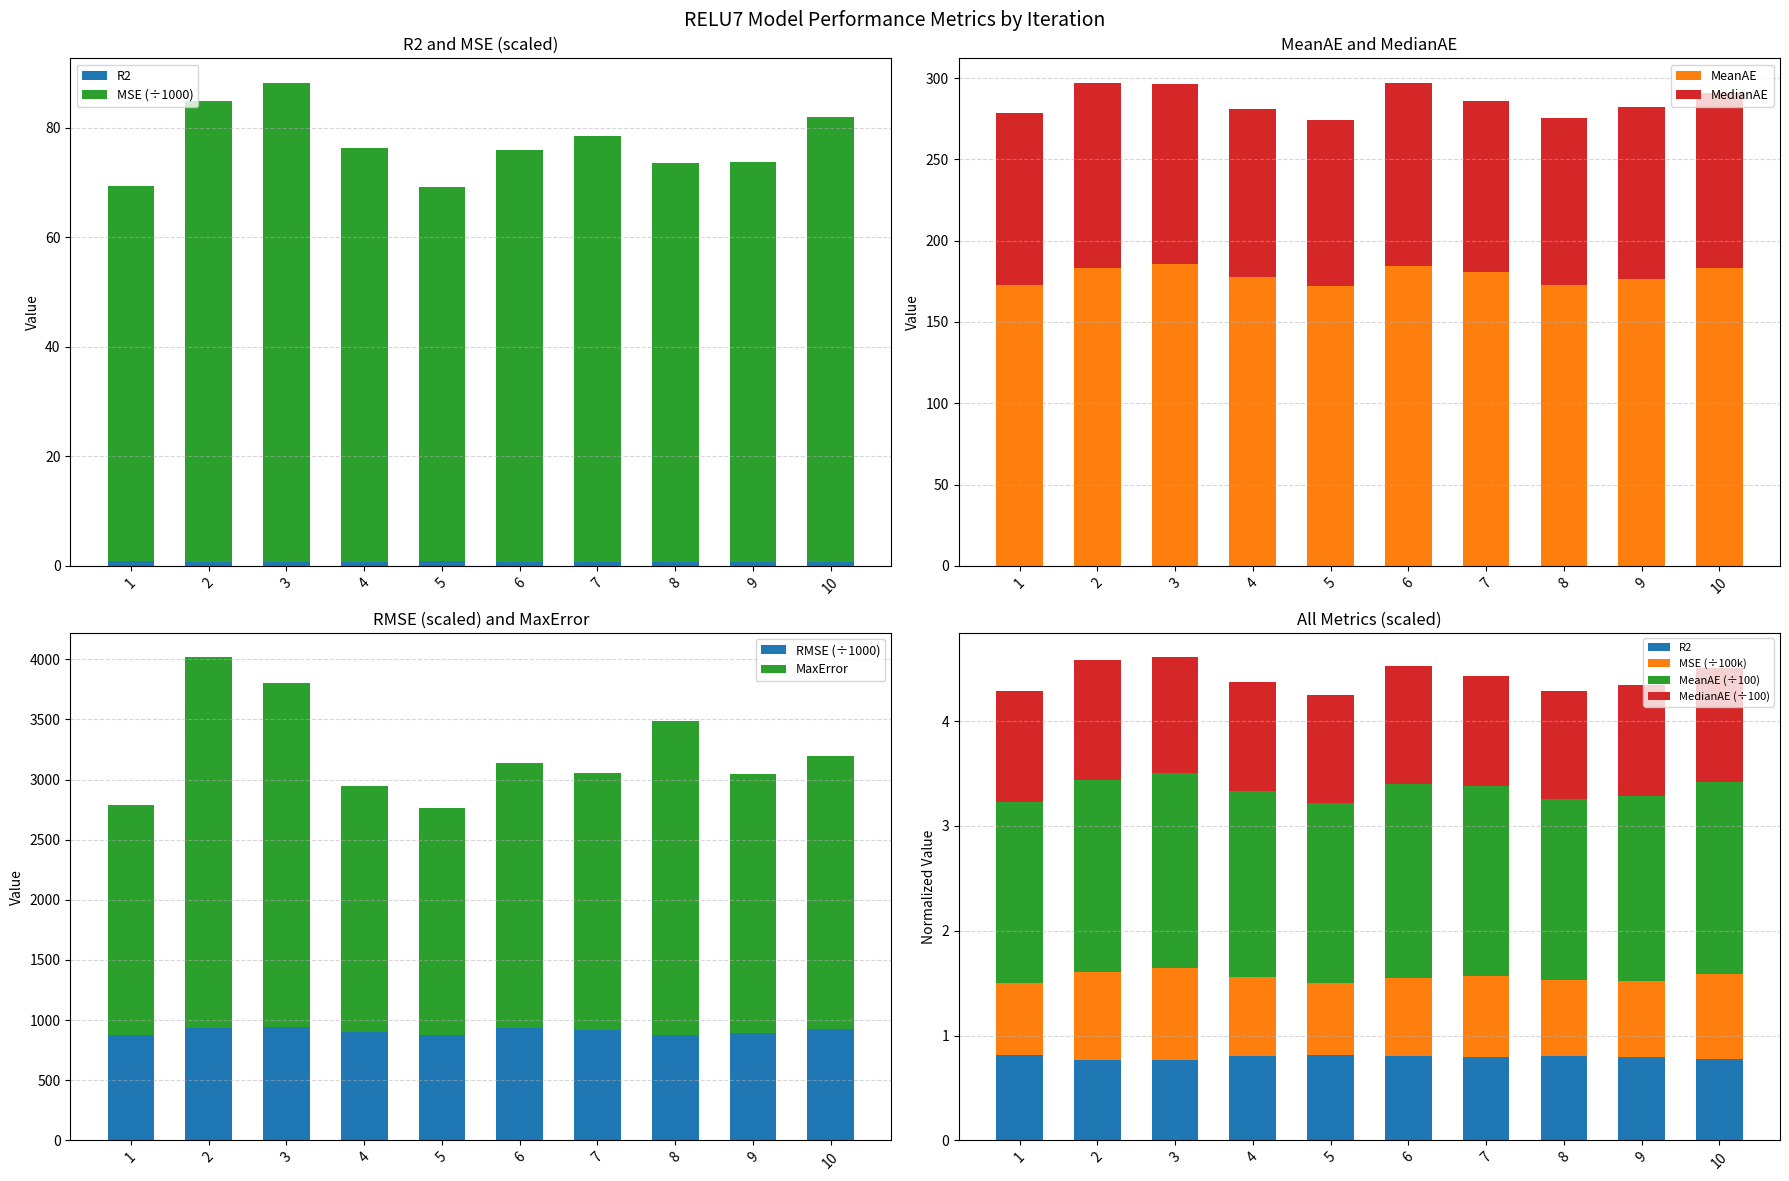

Between 5 and 7, which series saw the biggest shift?

MaxError